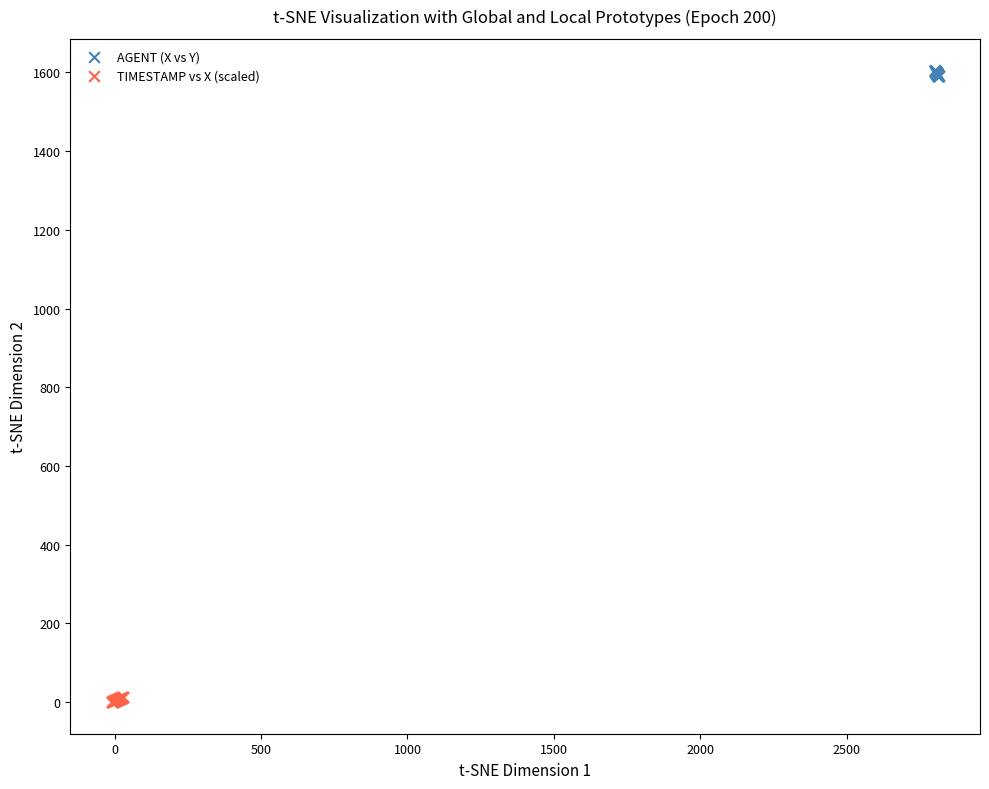

Which series contains the highest Y value?

AGENT (X vs Y)